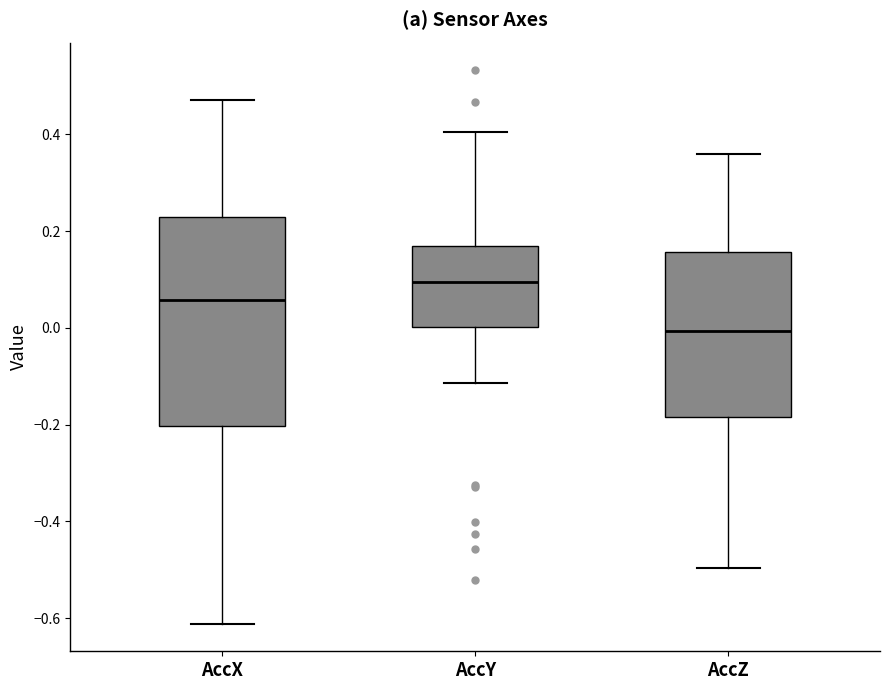

Comparing the boxes themselves (not the whiskers), which one is the tallest?

AccX